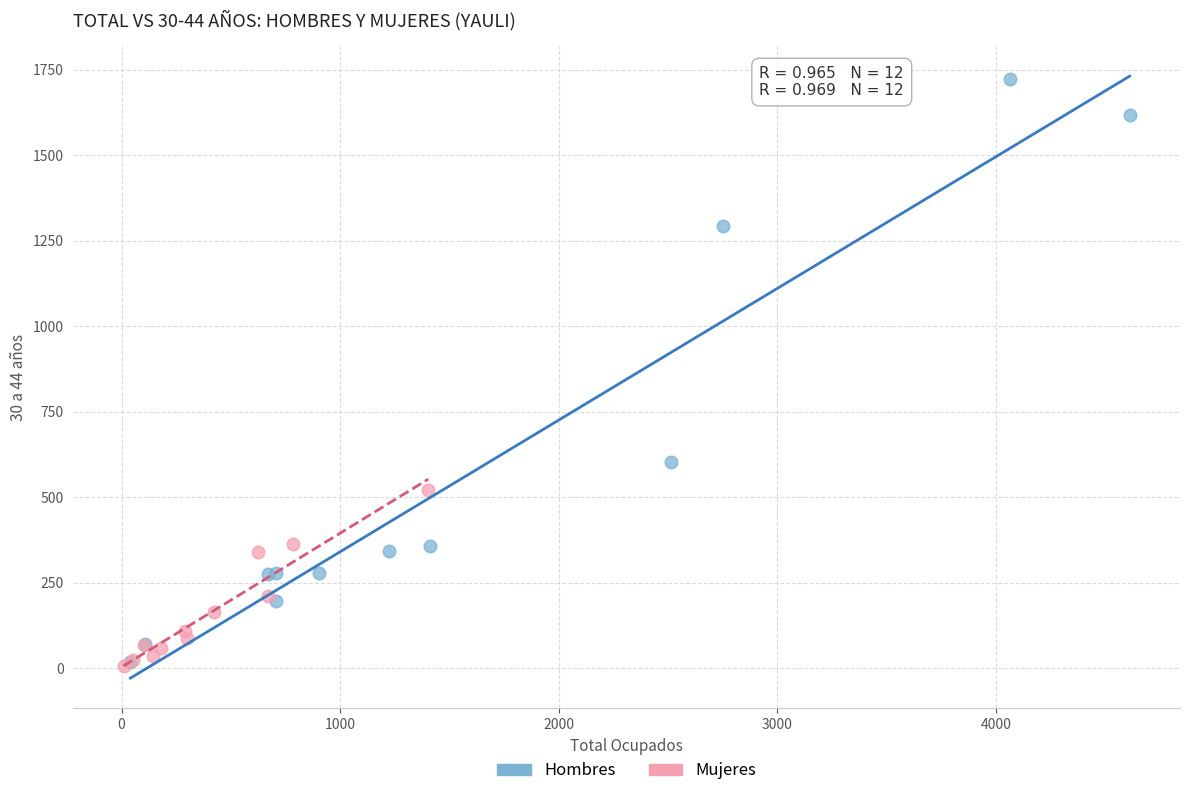

Which series has the largest Y range (max minus min)?

Hombres